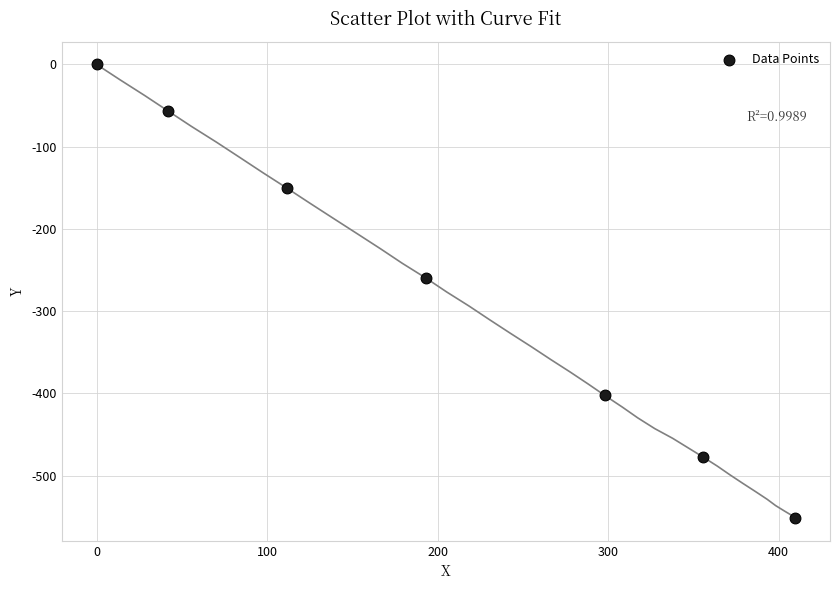

What Y value in the scatter plot is closest to -275?

-259.8